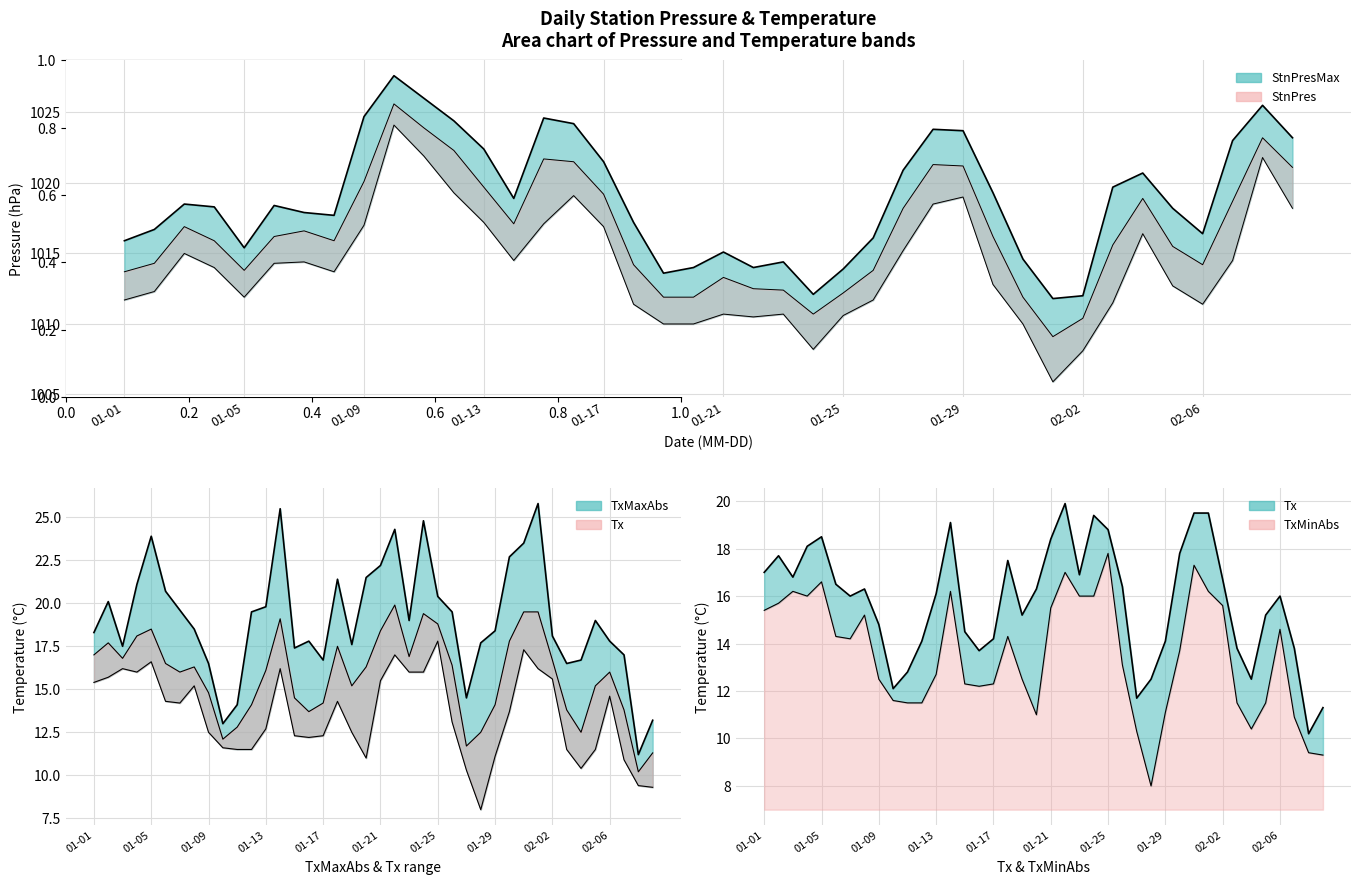

What is the approximate value of StnPres at 2025-02-09?

1021.1